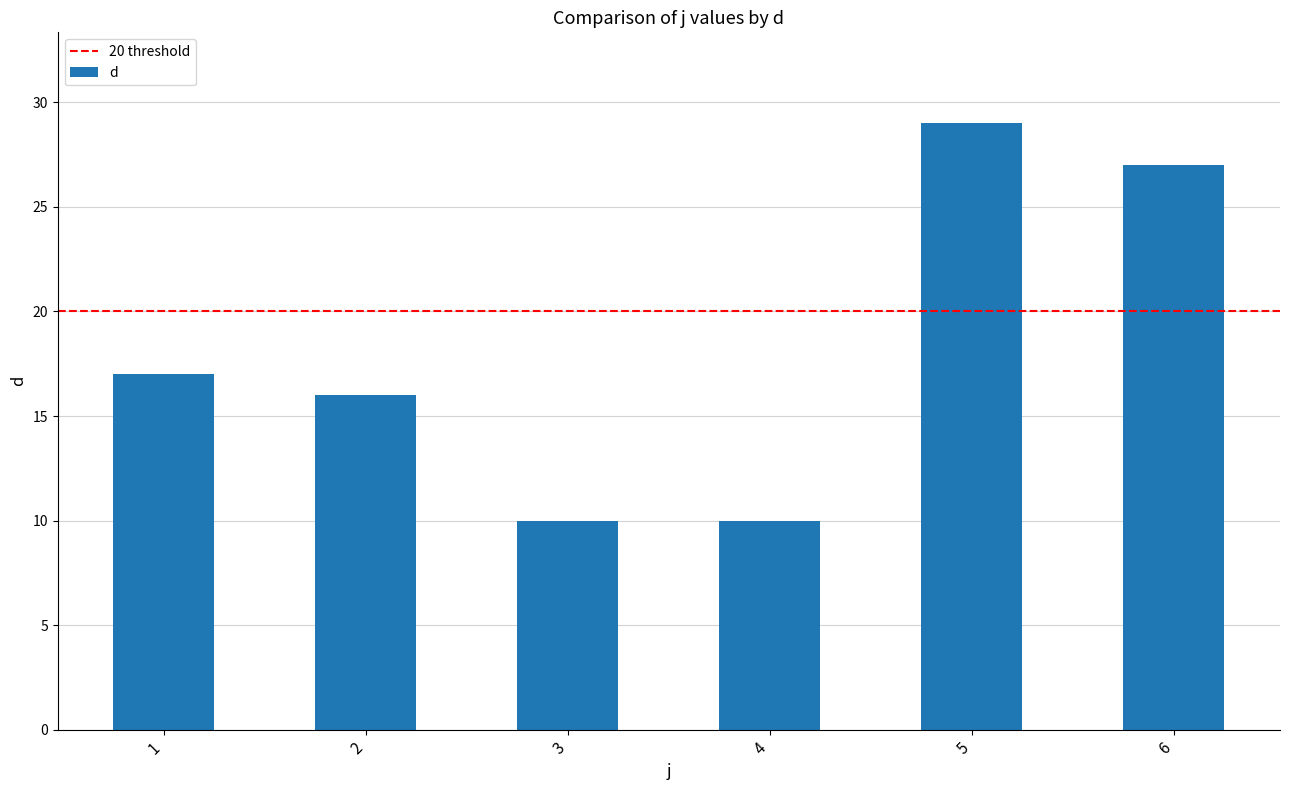

Approximately how many times larger is the value at 1 compared to 2?

1.1